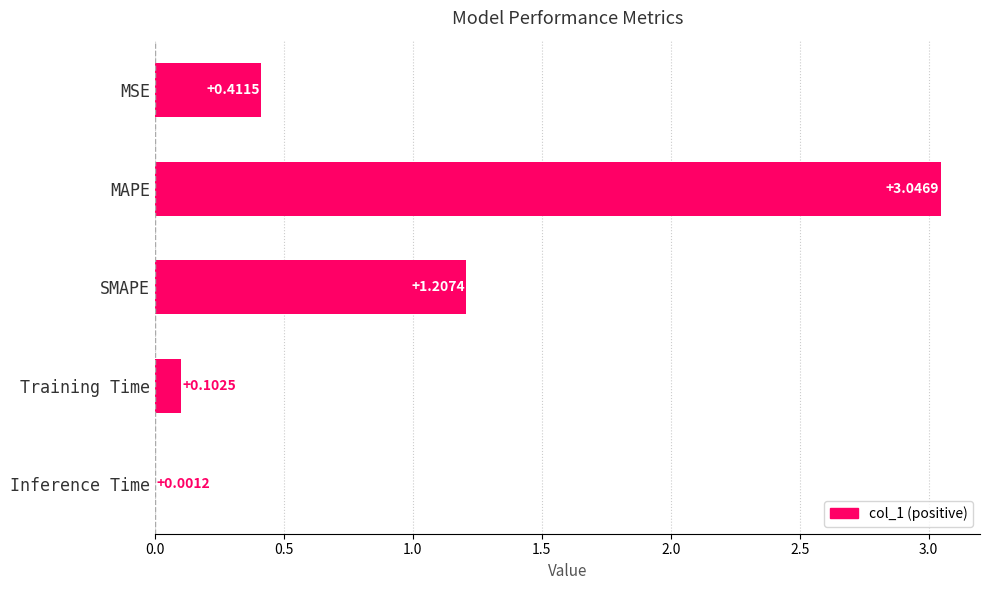

At which label is the value closest to 1?

SMAPE